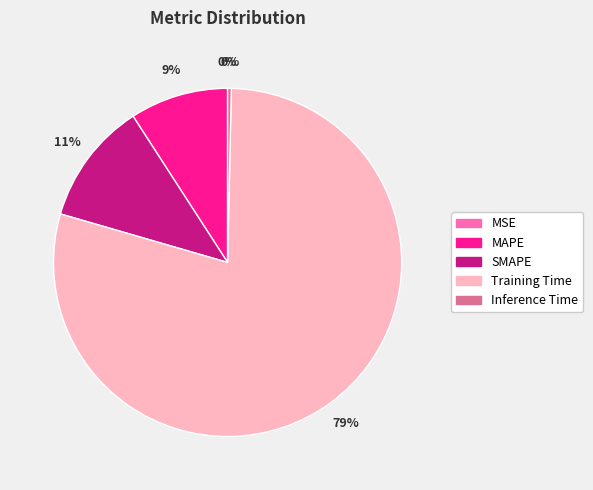

Between Training Time and SMAPE, which is larger?

Training Time